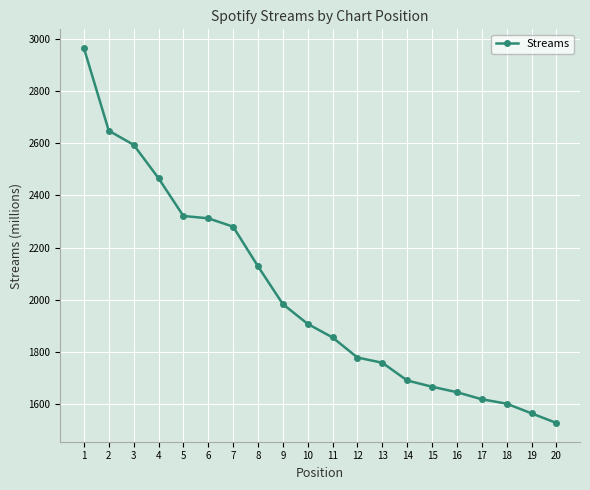

The value at 11 is 1855. True or false?

True